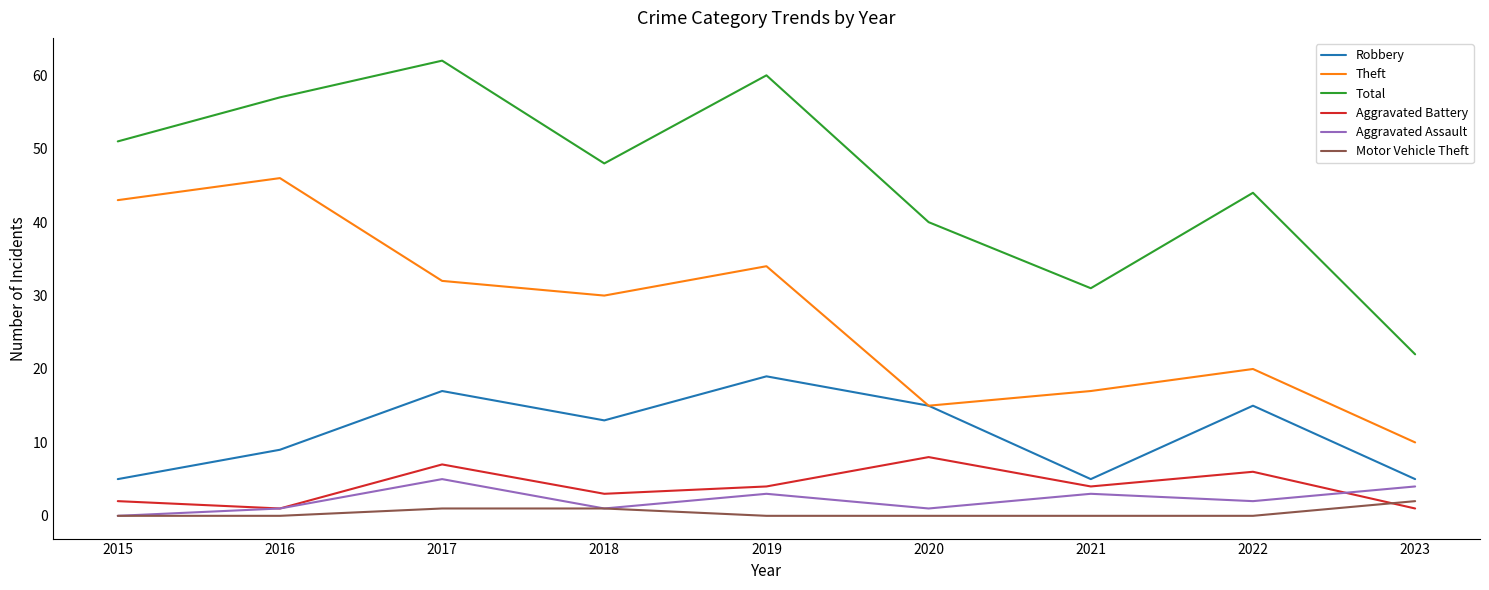

At which category does Robbery reach its first local peak?

2017